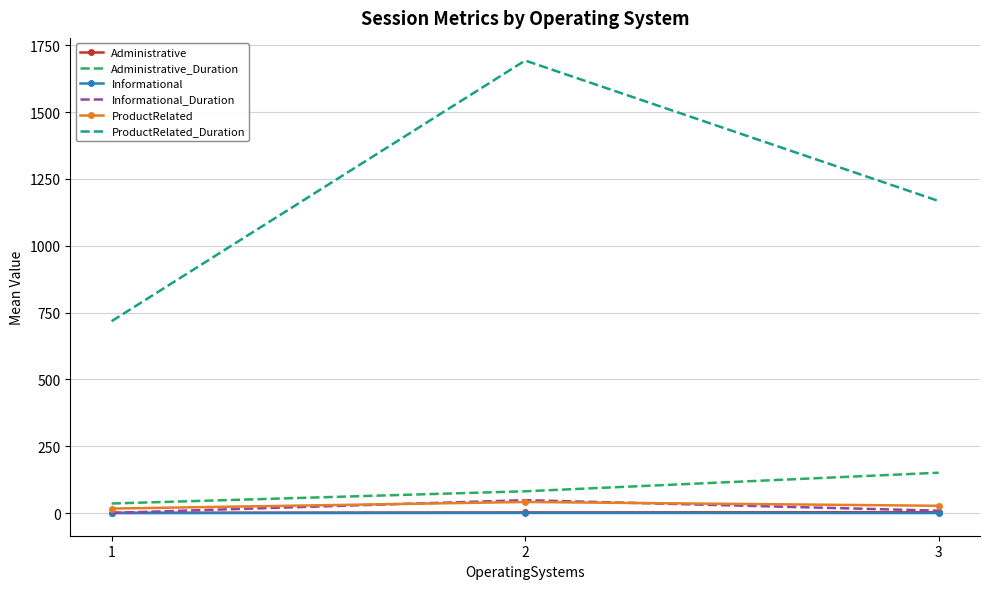

What is the lowest value of the Informational series?

0.1